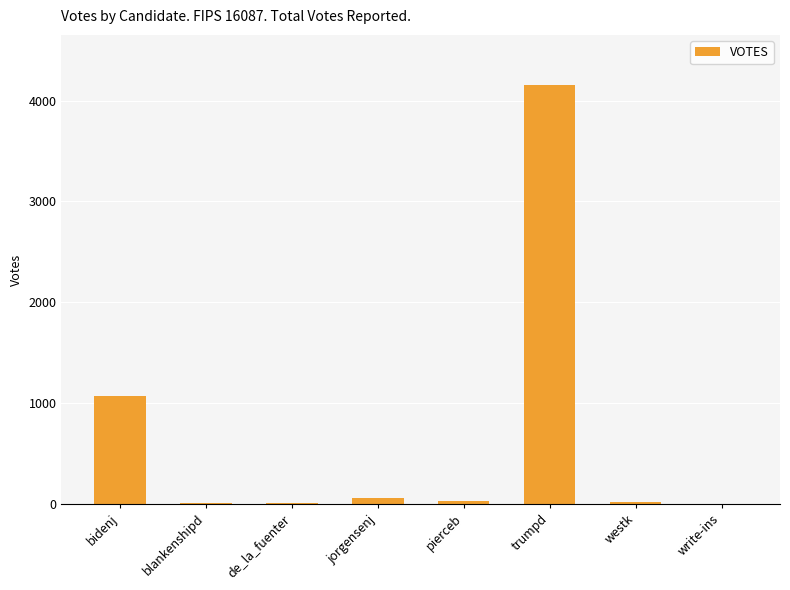

What is the sum of all values?

5346